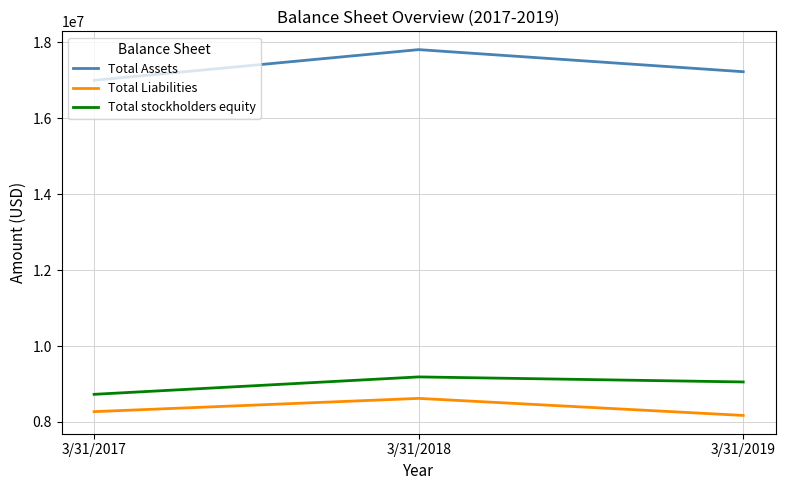

What is the difference between the maximum and minimum values in the Total Liabilities series?

449169